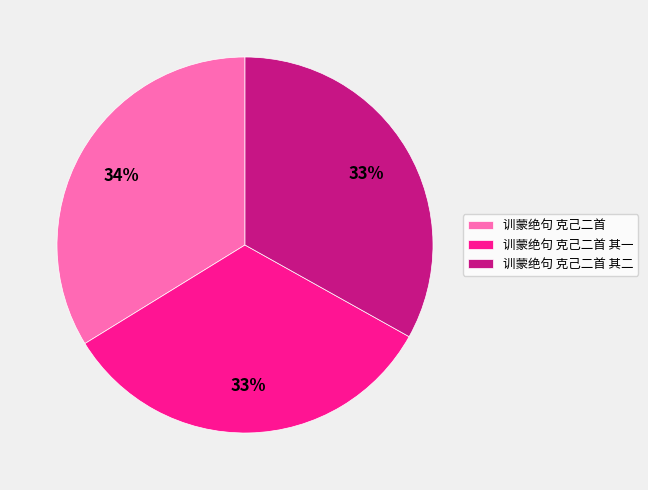

How many segments does this pie chart have?

3